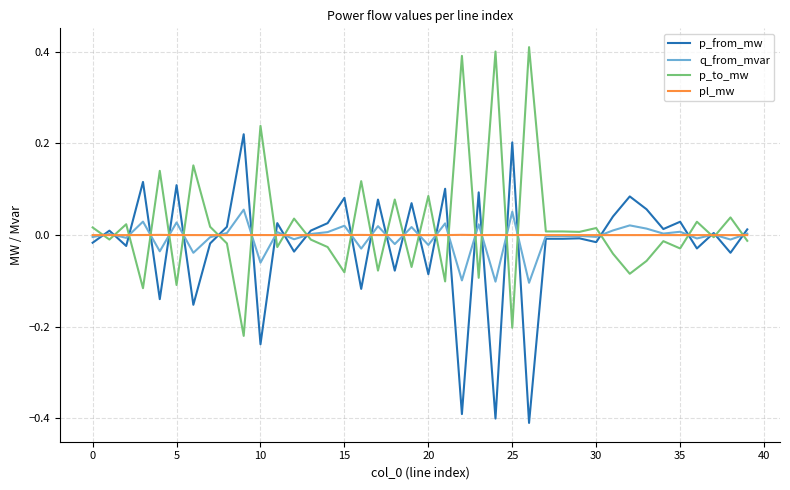

What are all the series names shown in the legend?

p_from_mw, q_from_mvar, p_to_mw, pl_mw